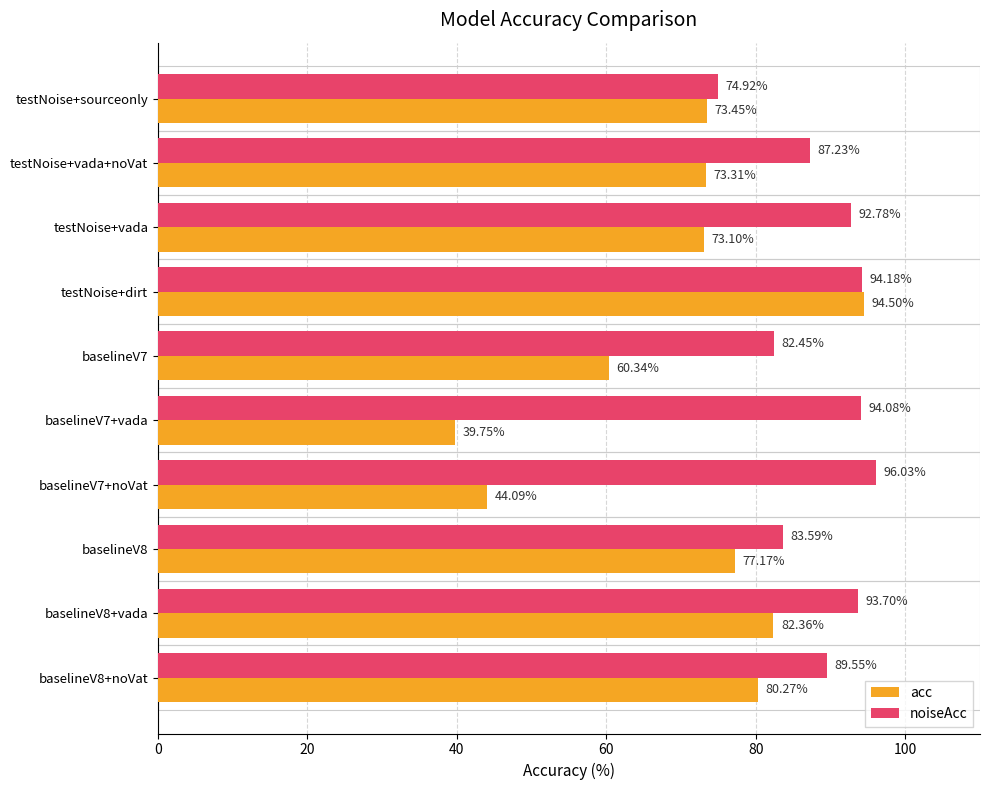

What is the maximum value for noiseAcc?

96.0